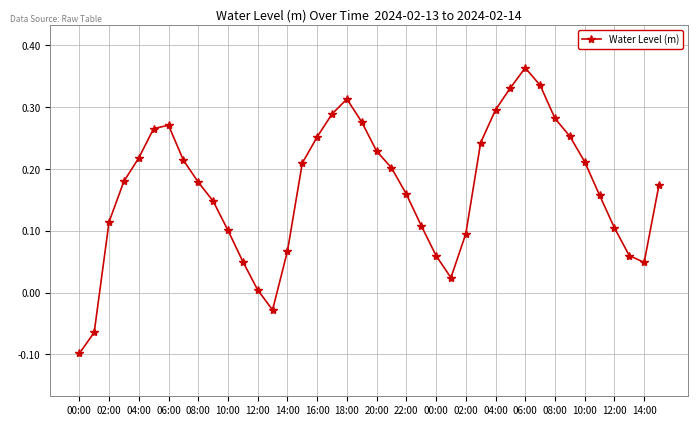

How many lines are shown in the chart?

1